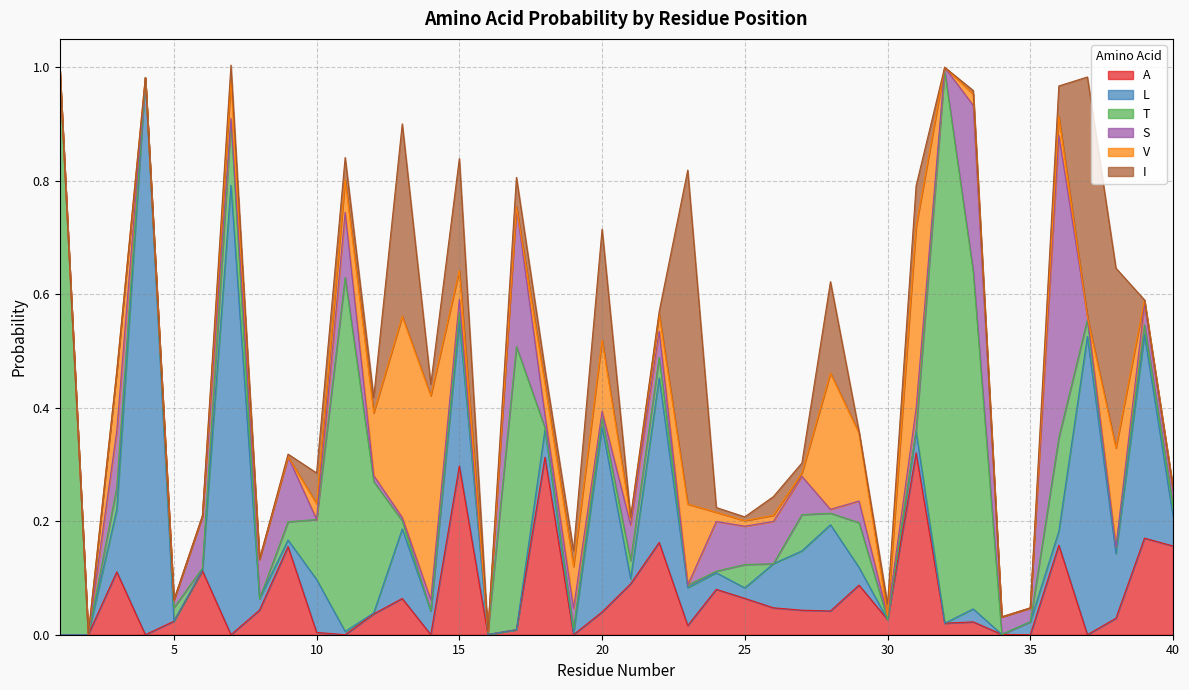

Reading left to right, what are all the values shown in this chart?

A: 1=0.0	2=0.0	3=0.1	4=0.0	5=0.0	6=0.1	7=0.0	8=0.0	9=0.2	10=0.0	11=0.0	12=0.0	13=0.1	14=0.0	15=0.3	16=0.0	17=0.0	18=0.3	19=0.0	20=0.0	21=0.1	22=0.2	23=0.0	24=0.1	25=0.1	26=0.0	27=0.0	28=0.0	29=0.1	30=0.0	31=0.3	32=0.0	33=0.0	34=0.0	35=0.0	36=0.2	37=0.0	38=0.0	39=0.2	40=0.2
L: 1=0.0	2=0.0	3=0.1	4=1.0	5=0.0	6=0.0	7=0.8	8=0.0	9=0.0	10=0.1	11=0.0	12=0.0	13=0.1	14=0.0	15=0.3	16=0.0	17=0.0	18=0.0	19=0.0	20=0.3	21=0.0	22=0.3	23=0.1	24=0.0	25=0.0	26=0.1	27=0.1	28=0.2	29=0.0	30=0.0	31=0.0	32=0.0	33=0.0	34=0.0	35=0.0	36=0.0	37=0.5	38=0.1	39=0.4	40=0.1
T: 1=1.0	2=0.0	3=0.0	4=0.0	5=0.0	6=0.0	7=0.1	8=0.0	9=0.0	10=0.1	11=0.6	12=0.2	13=0.0	14=0.0	15=0.0	16=0.0	17=0.5	18=0.0	19=0.0	20=0.0	21=0.0	22=0.0	23=0.0	24=0.0	25=0.0	26=0.0	27=0.1	28=0.0	29=0.1	30=0.0	31=0.0	32=1.0	33=0.6	34=0.0	35=0.0	36=0.2	37=0.0	38=0.0	39=0.0	40=0.0
S: 1=0.0	2=0.0	3=0.1	4=0.0	5=0.0	6=0.1	7=0.0	8=0.1	9=0.1	10=0.0	11=0.1	12=0.0	13=0.0	14=0.0	15=0.0	16=0.0	17=0.2	18=0.0	19=0.0	20=0.0	21=0.1	22=0.0	23=0.0	24=0.1	25=0.1	26=0.1	27=0.1	28=0.0	29=0.0	30=0.0	31=0.0	32=0.0	33=0.3	34=0.0	35=0.0	36=0.5	37=0.0	38=0.0	39=0.0	40=0.0
V: 1=0.0	2=0.0	3=0.1	4=0.0	5=0.0	6=0.0	7=0.1	8=0.0	9=0.0	10=0.0	11=0.1	12=0.1	13=0.4	14=0.4	15=0.1	16=0.0	17=0.0	18=0.1	19=0.1	20=0.1	21=0.0	22=0.0	23=0.1	24=0.0	25=0.0	26=0.0	27=0.0	28=0.2	29=0.1	30=0.0	31=0.3	32=0.0	33=0.0	34=0.0	35=0.0	36=0.0	37=0.0	38=0.2	39=0.0	40=0.0
I: 1=0.0	2=0.0	3=0.0	4=0.0	5=0.0	6=0.0	7=0.0	8=0.0	9=0.0	10=0.1	11=0.0	12=0.0	13=0.3	14=0.0	15=0.2	16=0.0	17=0.1	18=0.0	19=0.0	20=0.2	21=0.0	22=0.0	23=0.6	24=0.0	25=0.0	26=0.0	27=0.0	28=0.2	29=0.0	30=0.0	31=0.1	32=0.0	33=0.0	34=0.0	35=0.0	36=0.1	37=0.4	38=0.3	39=0.0	40=0.0